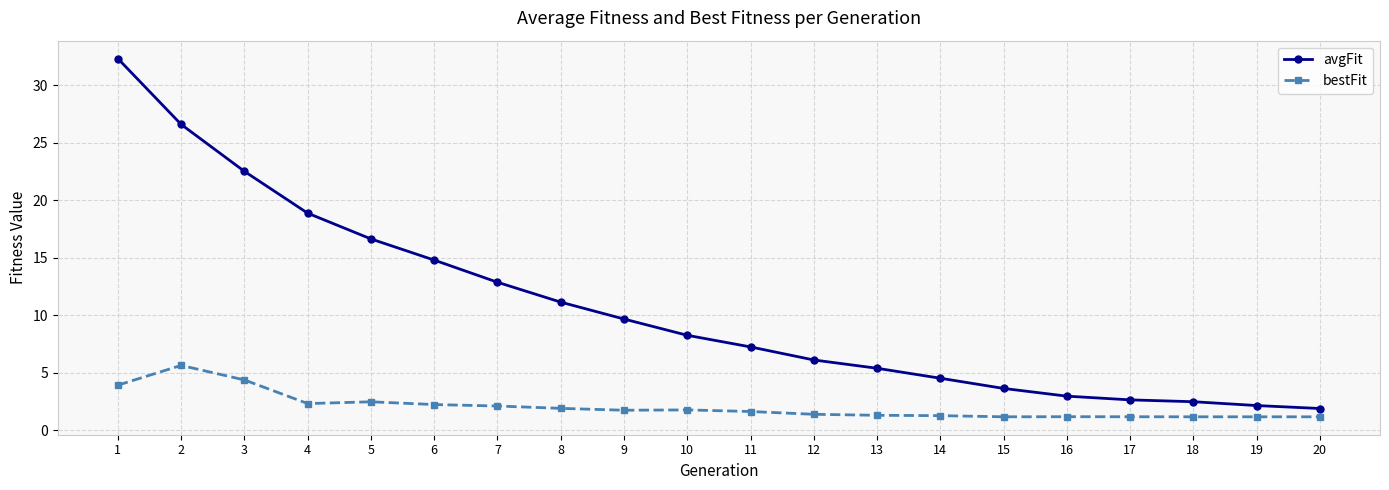

Which series has the largest range (max minus min)?

avgFit